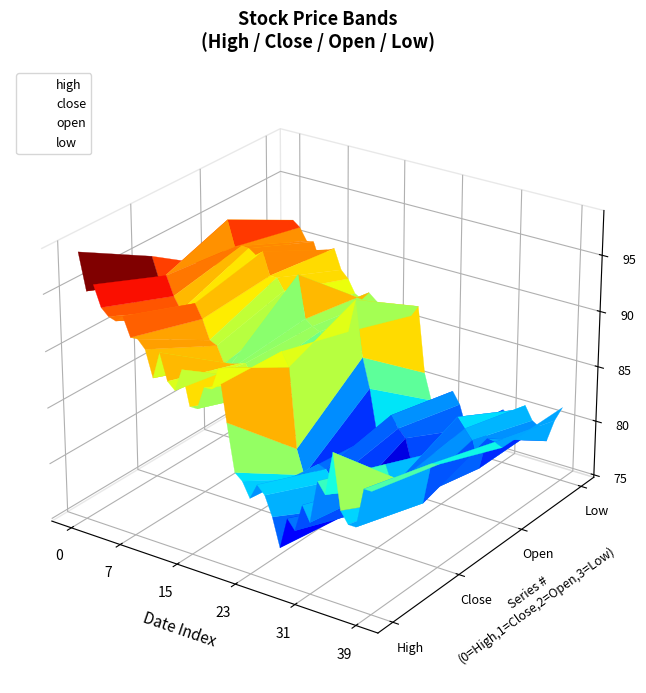

At which category does open reach its first local valley?

15